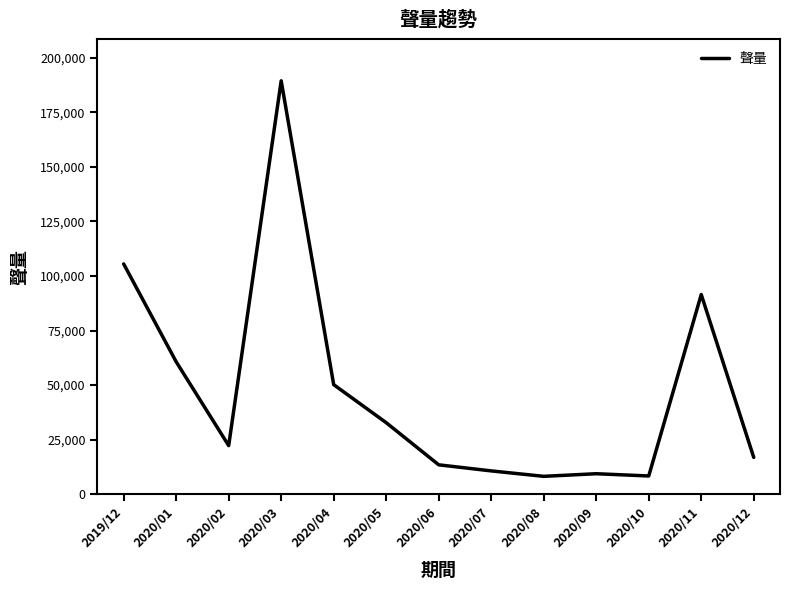

How many categories are shown in the chart?

13